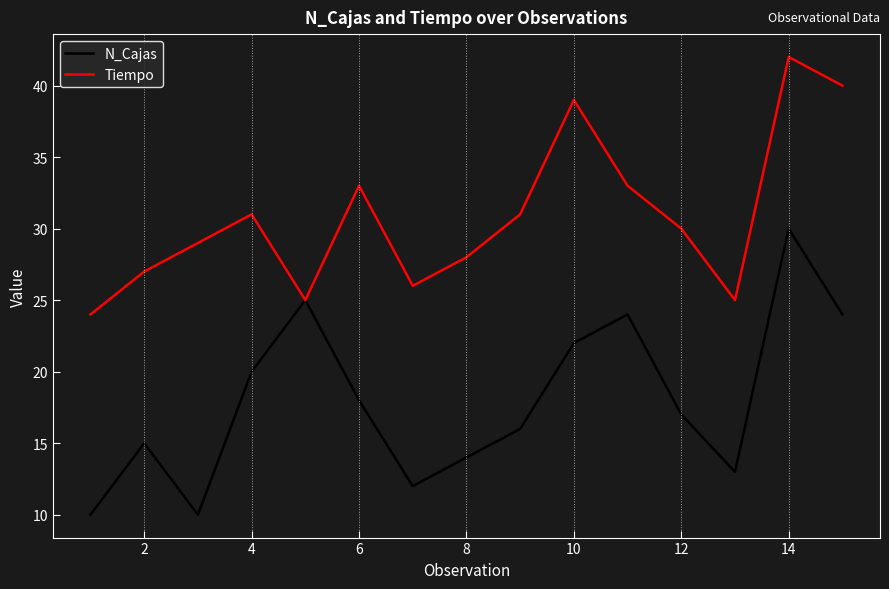

Which series has the widest spread of values?

N_Cajas